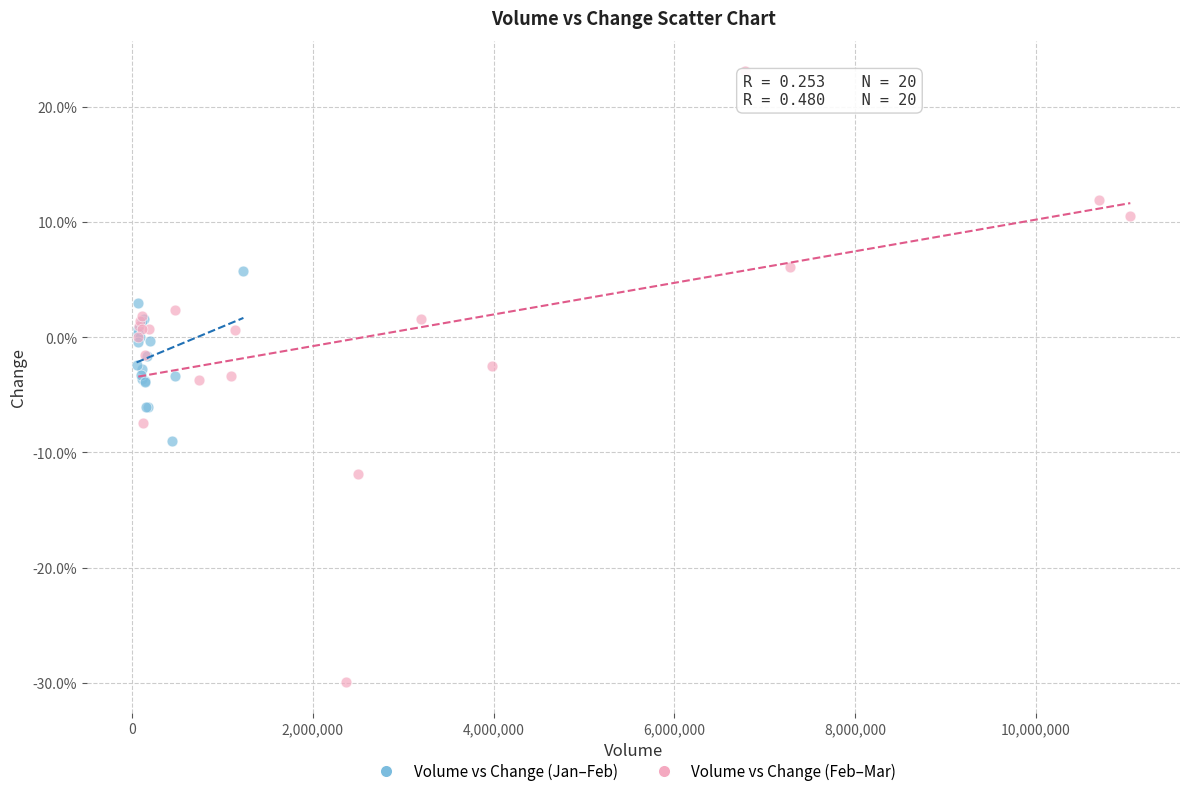

Which series reaches the maximum Y coordinate?

Volume vs Change (Feb–Mar)